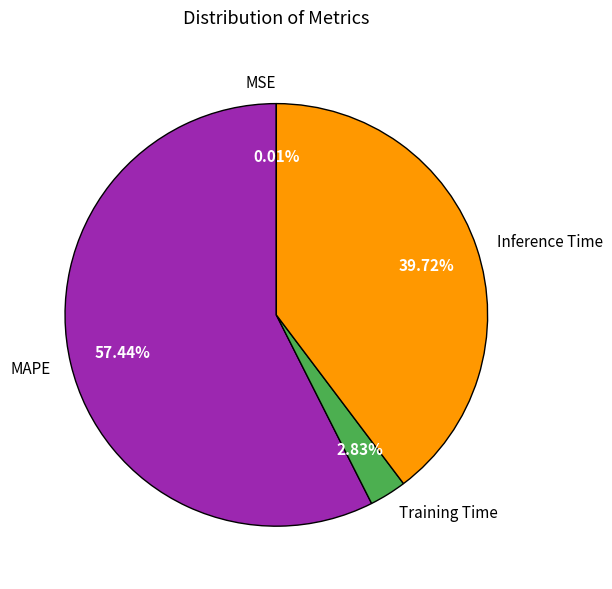

Is there any slice that represents more than half of the pie?

Yes